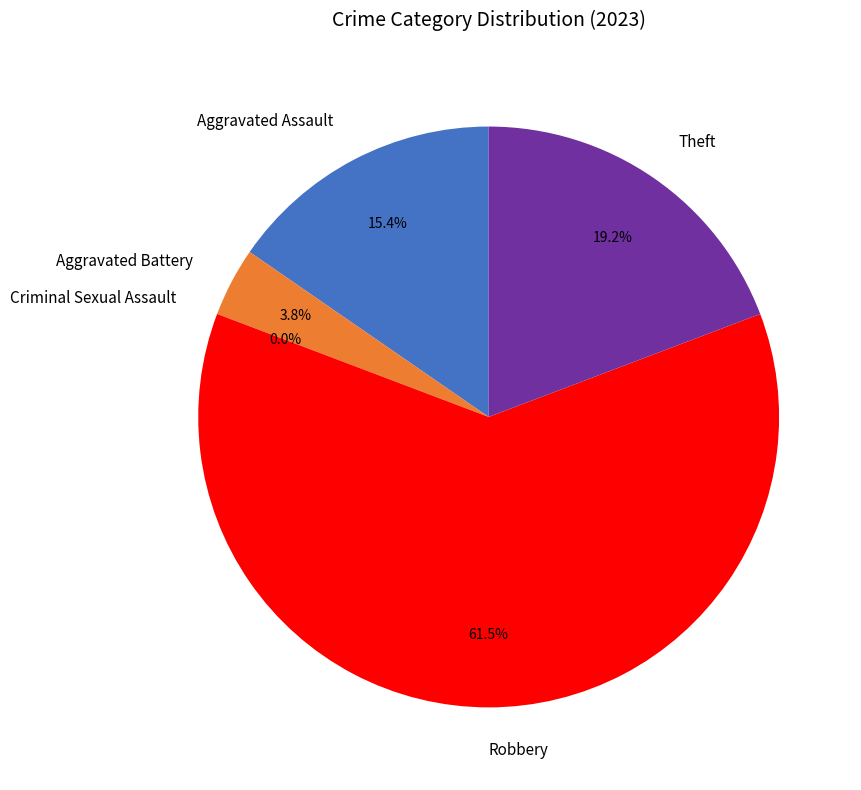

What is the total percentage of Aggravated Battery and Criminal Sexual Assault?

3.8%